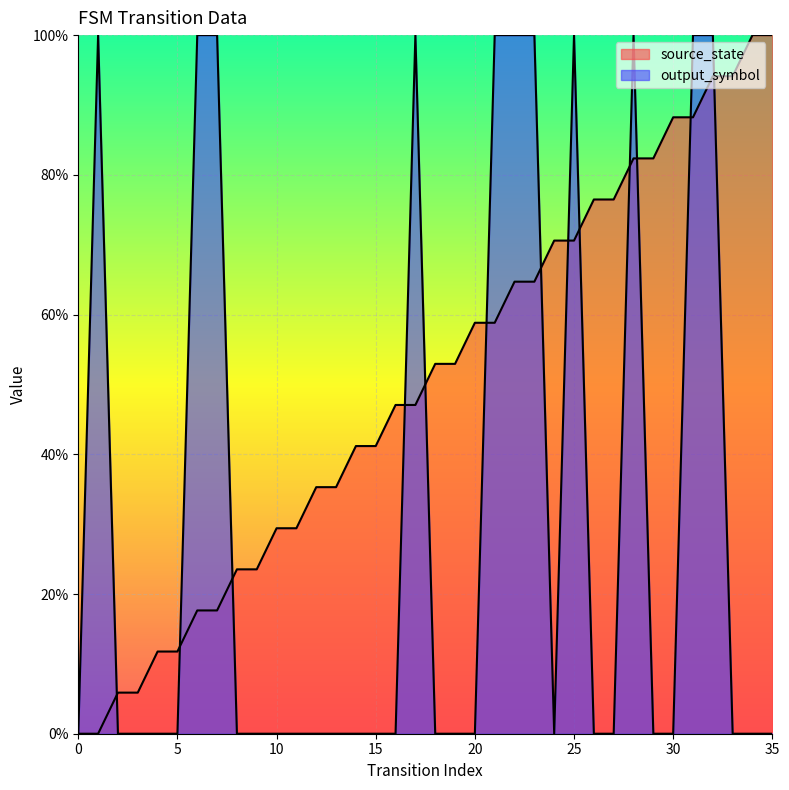

At 10, list the series in order from smallest to largest.

output_symbol, source_state